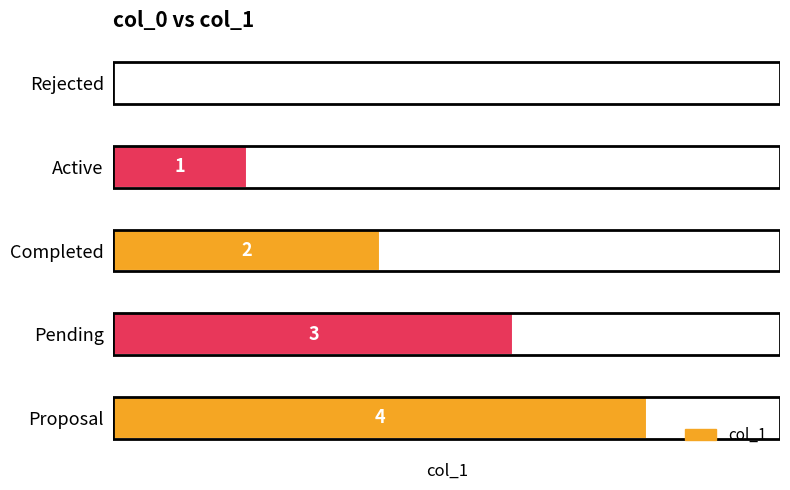

Between Completed and Active, which is larger?

Completed